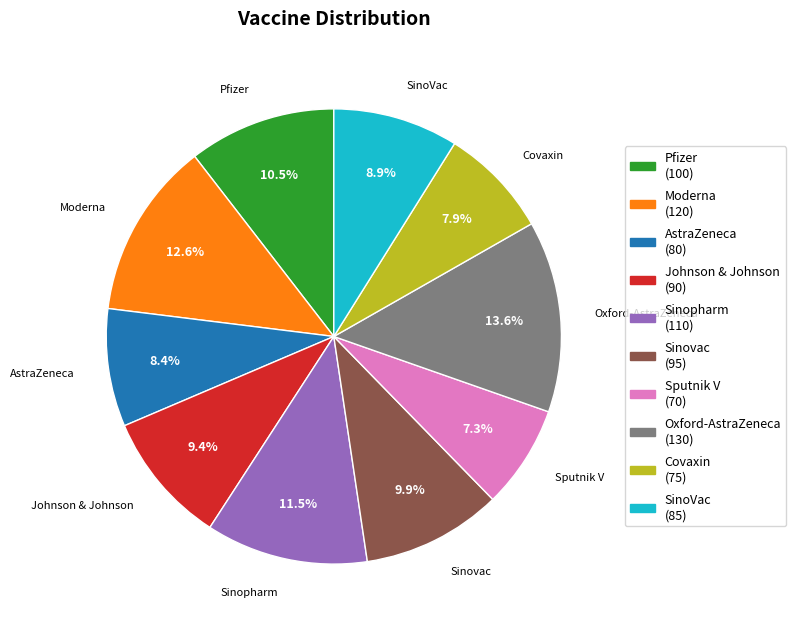

What percentage do Oxford-AstraZeneca and Sinopharm together represent?

25.1%